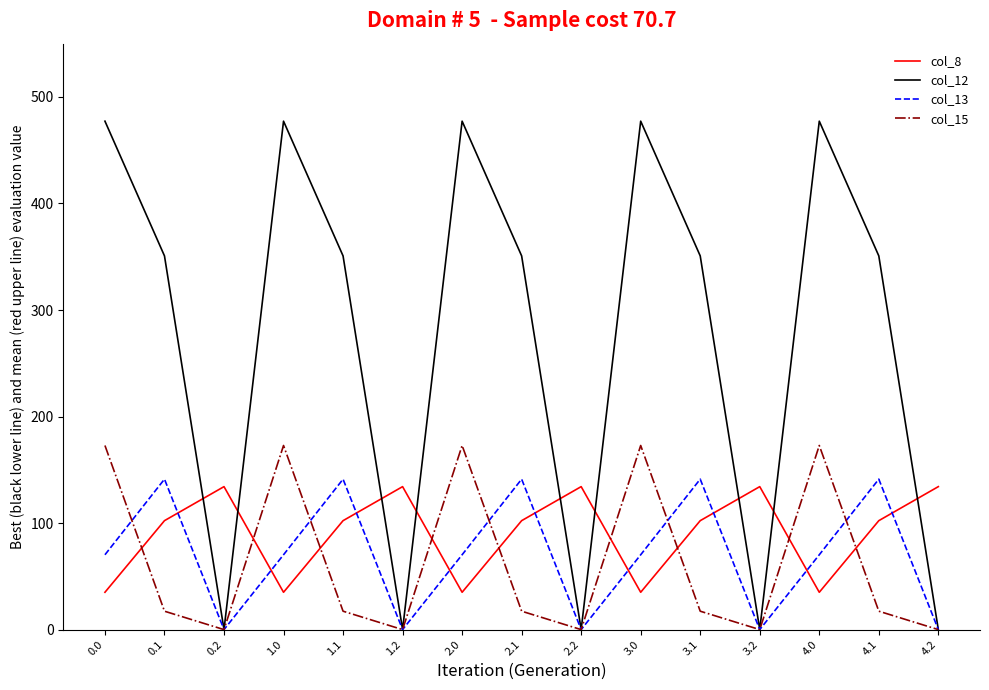

In col_15, how many points are lower than both neighbors (excluding endpoints)?

4